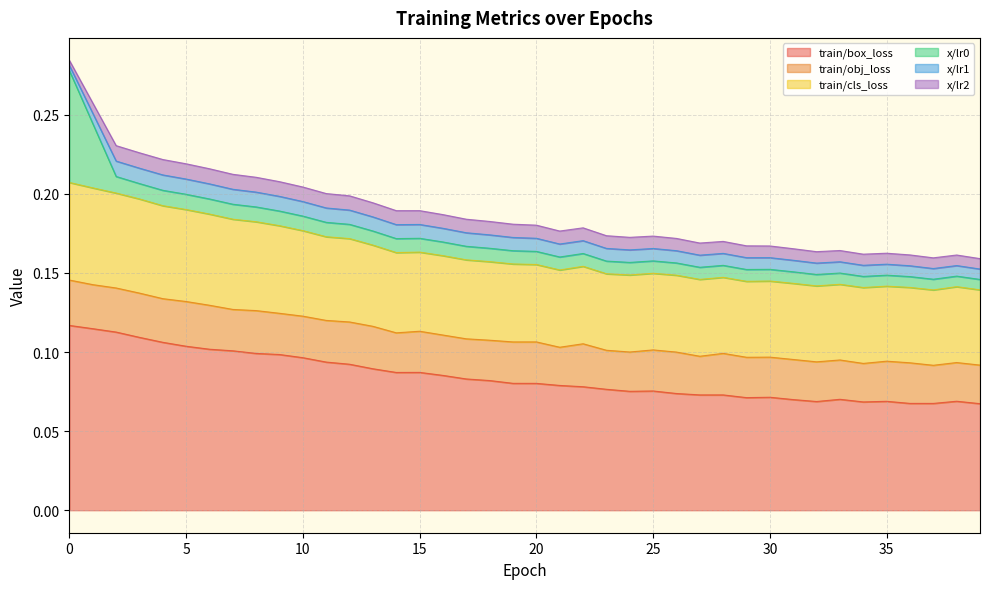

True or false: x/lr0 has a value of 0.0 at 7.

False